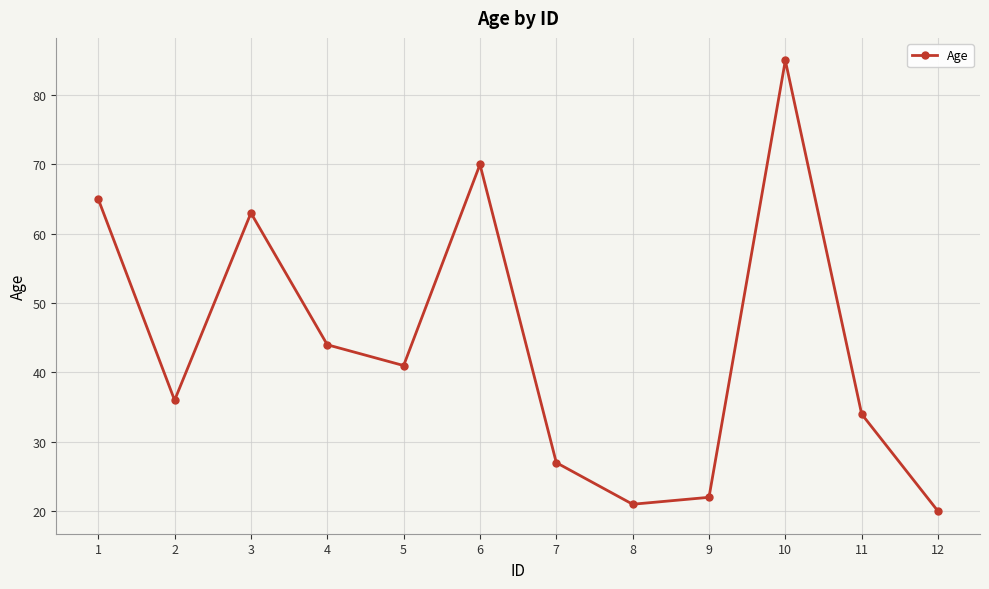

Rank the categories by value from lowest to highest.

12, 8, 9, 7, 11, 2, 5, 4, 3, 1, 6, 10